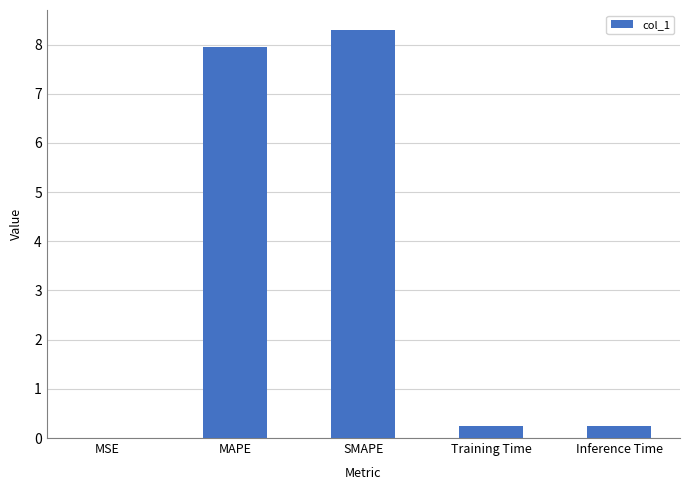

Count the number of data series in this chart.

1